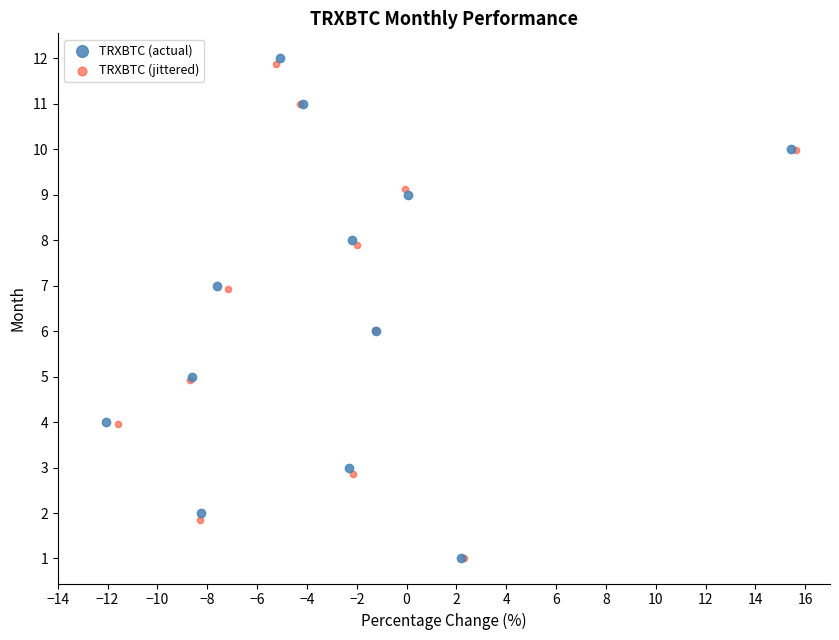

Which series has the largest Y range (max minus min)?

TRXBTC (actual)